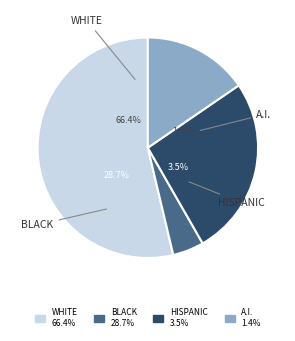

Is there any slice that represents more than half of the pie?

Yes